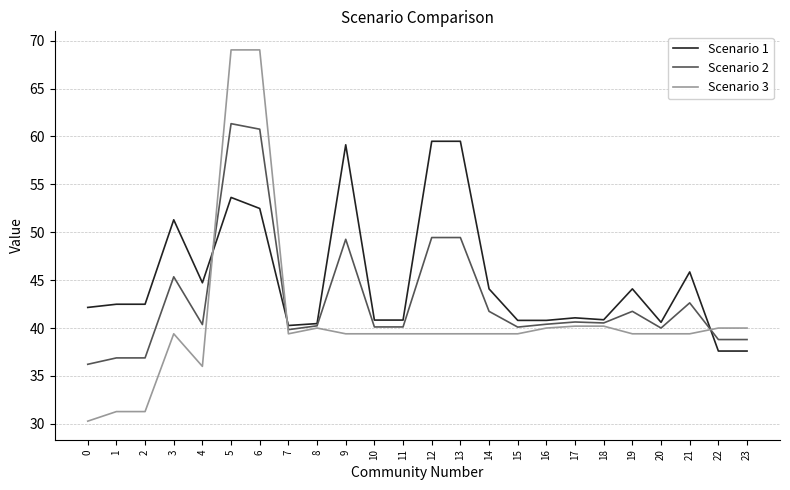

Which series has the widest spread of values?

Scenario 3